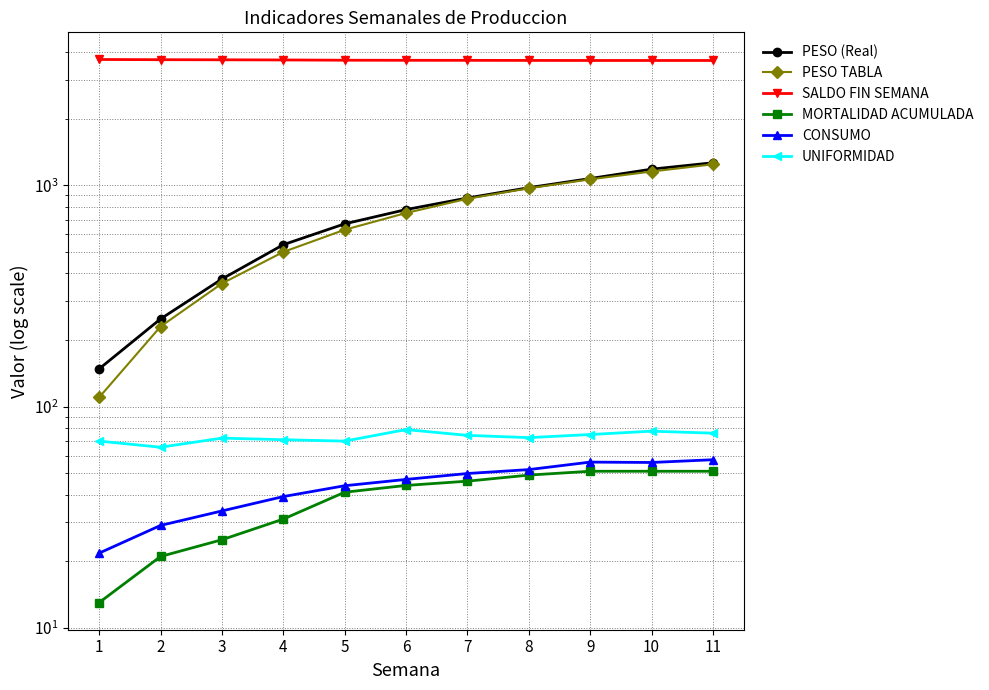

Between 1 and 11, which series saw the biggest shift?

PESO TABLA